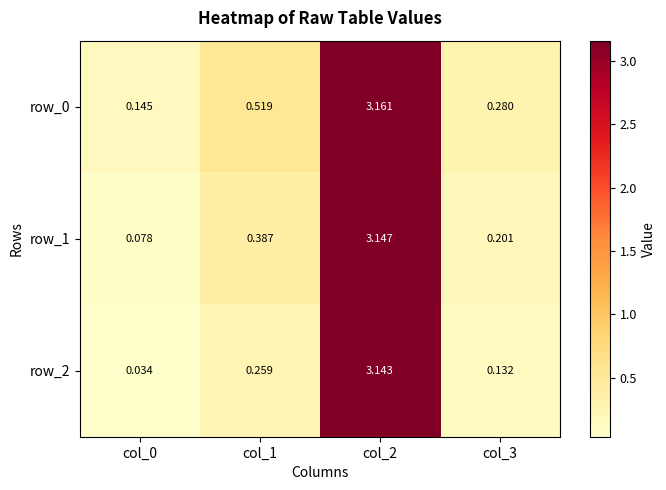

Is the value of row_0 at col_3 greater than the value of row_1 at col_3?

Yes